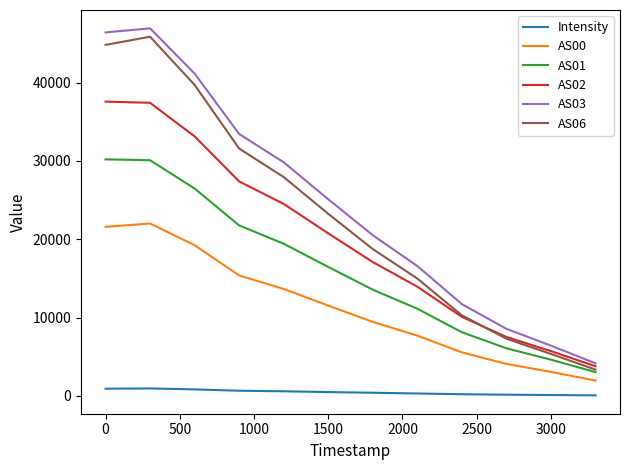

What is the highest value of the AS01 series?

30201.0